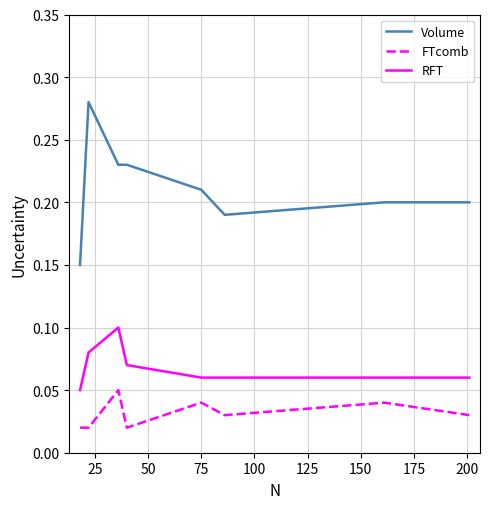

List the series in order of their peak value, highest first.

Volume, RFT, FTcomb